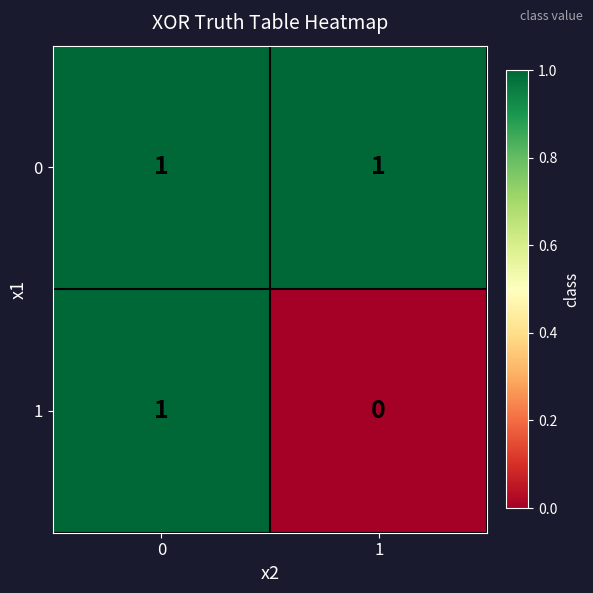

Reading left to right, list all the values displayed in this chart.

0: 1	1
1: 1	0